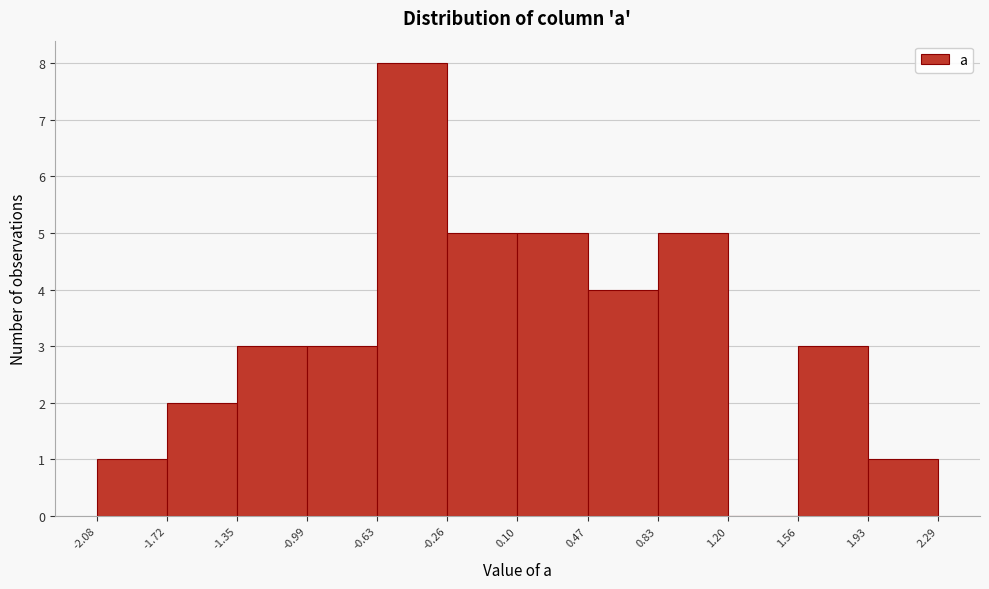

How tall is the bar that spans 0.83 to 1.20 on the x-axis? The values are not printed on the chart, so give them approximately, as read against the axis.

5